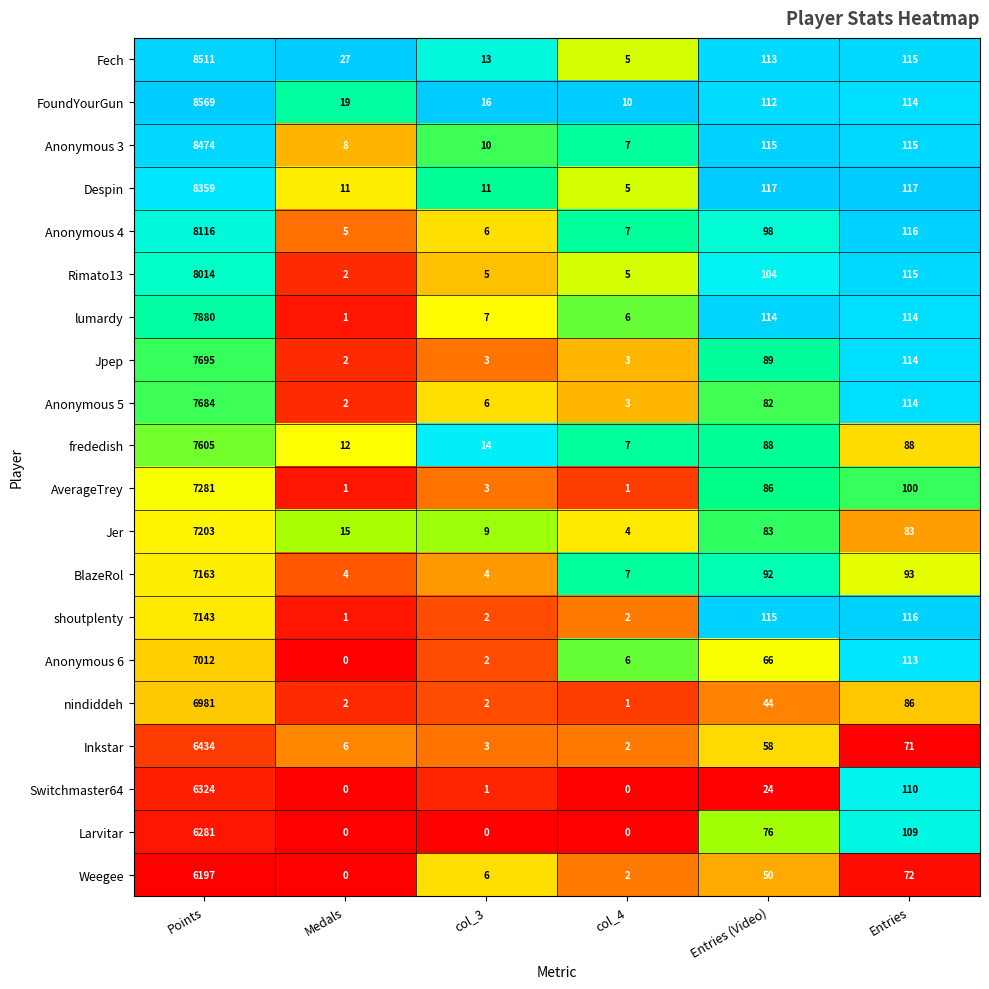

Read the AverageTrey value at Entries (Video), to the nearest 10.

90